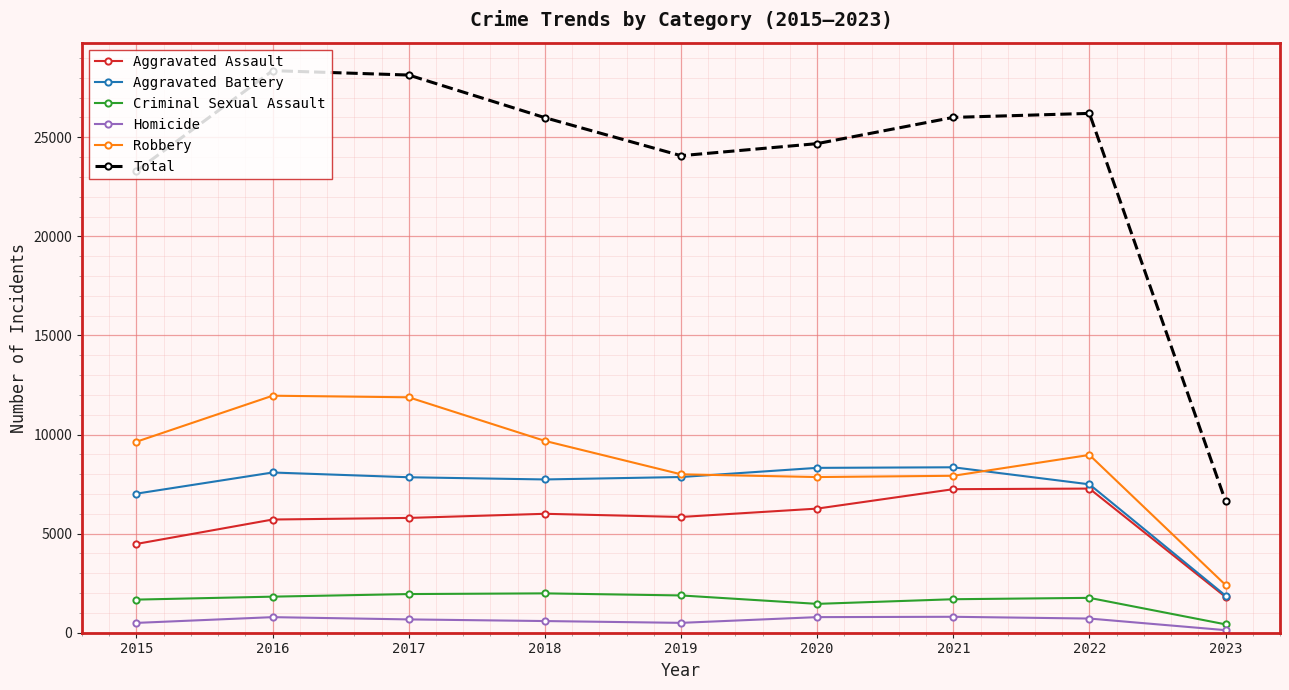

Between 2018 and 2023, which series saw the biggest shift?

Total